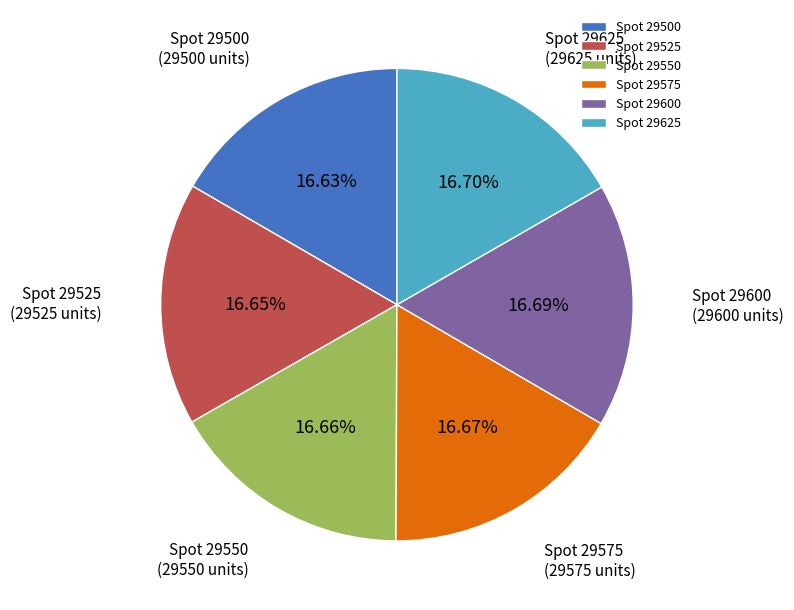

What is the ratio of the value at Spot 29600 to the value at Spot 29525?

1.0